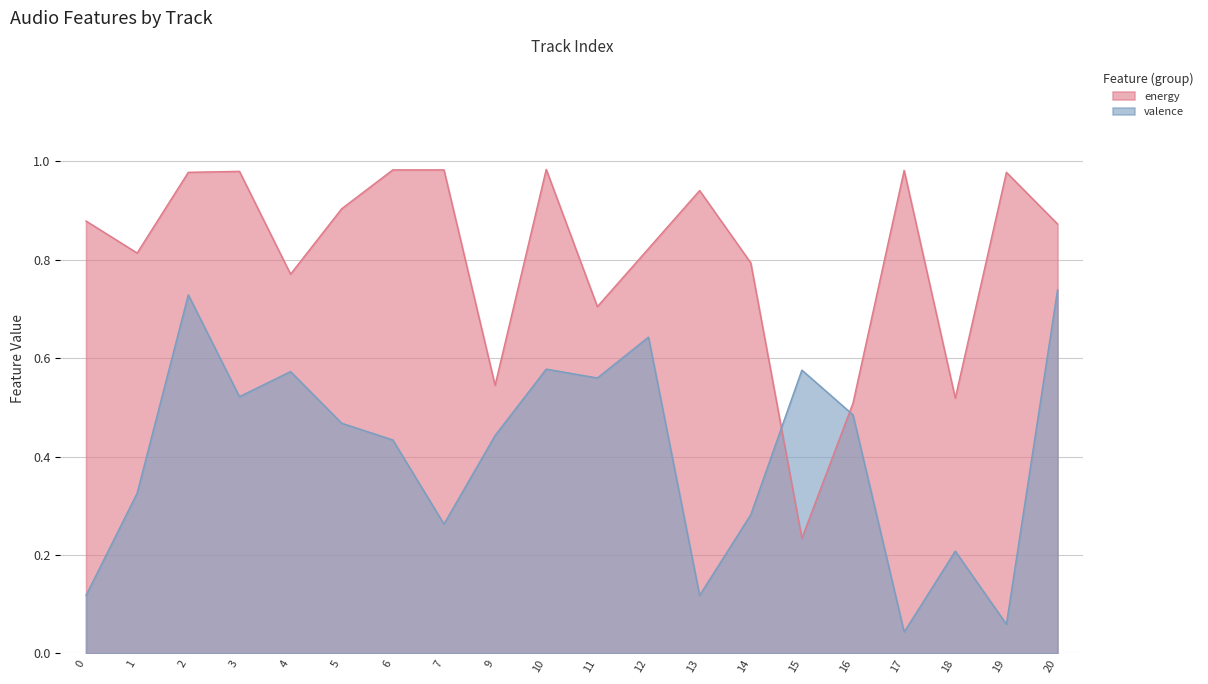

True or false: energy and valence cross at least once.

True